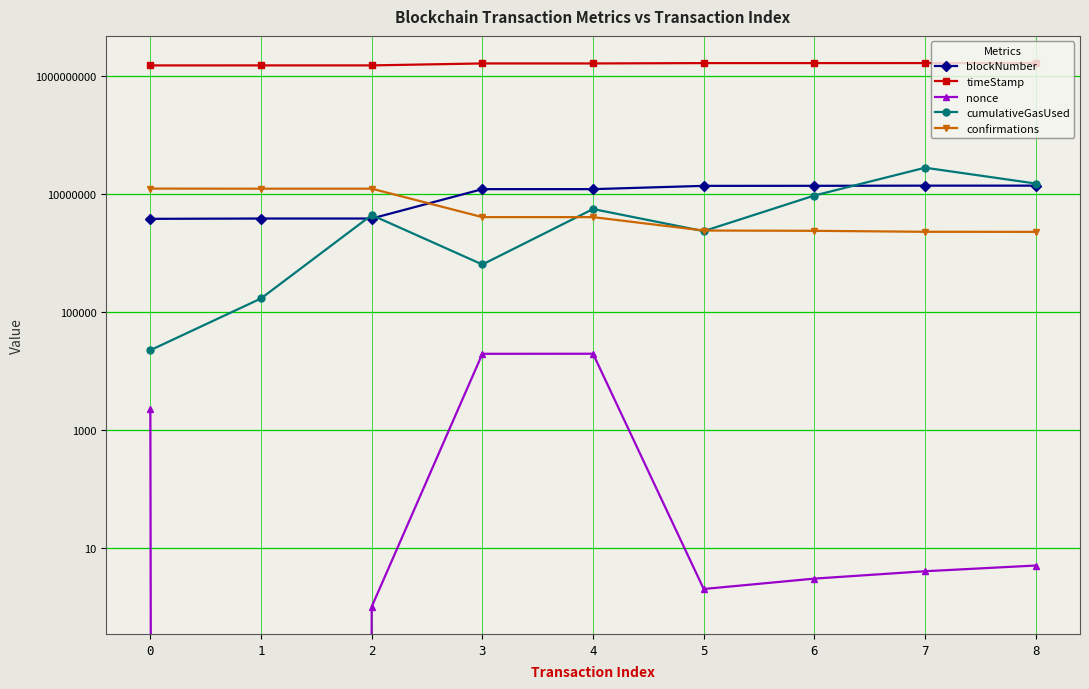

What is the average value of the nonce series?

4560